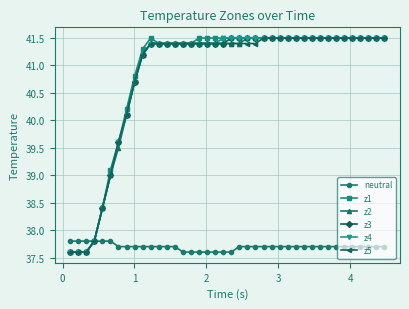

True or false: z1 has more than 0 interior local peaks.

True